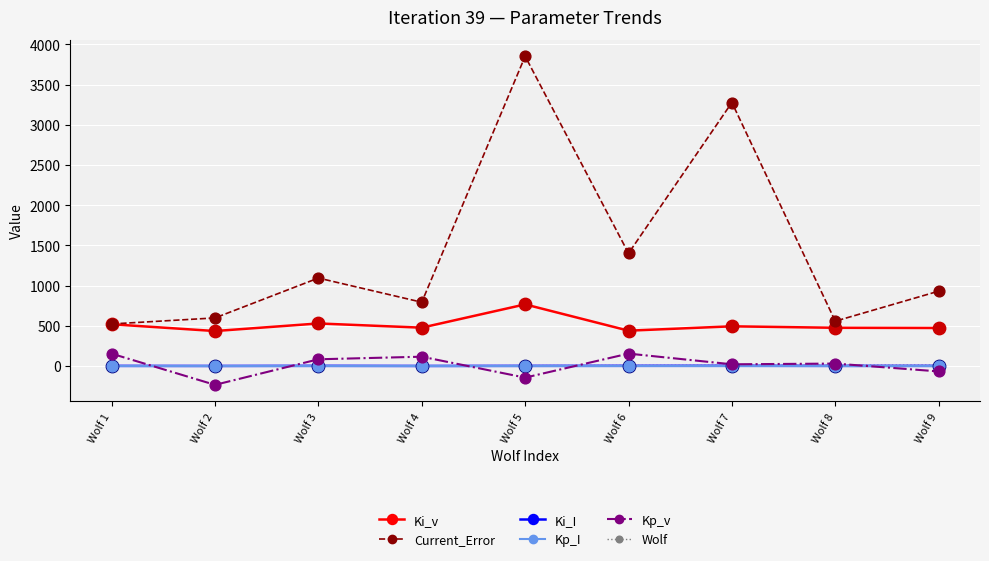

Which series has the largest total across all categories?

Current_Error